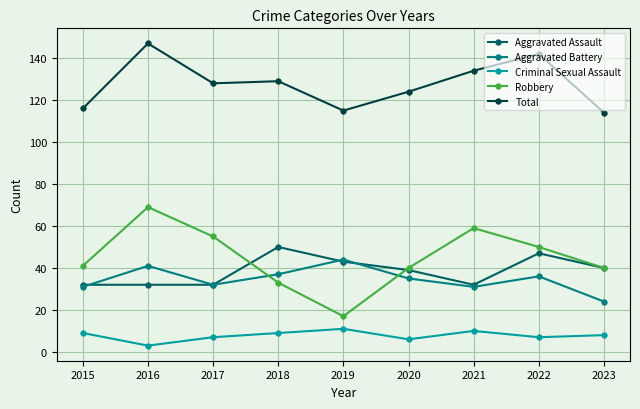

How many values in the Total series are below 128?

4